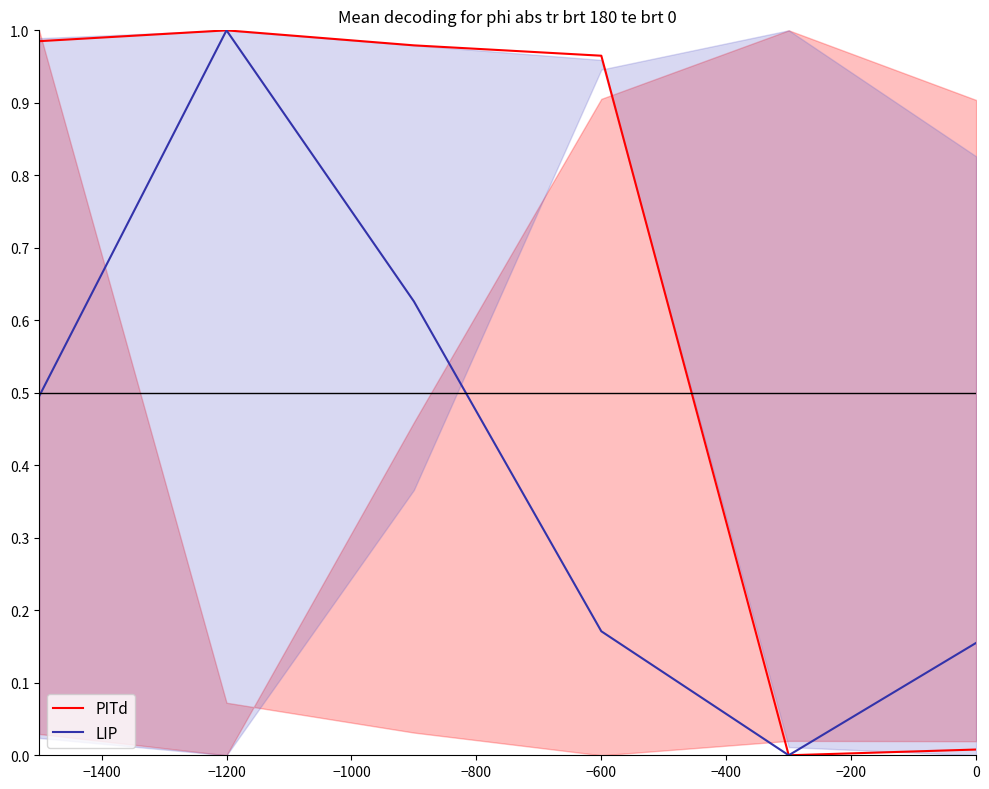

Is it true that LIP equals 1.0 at −1200?

True